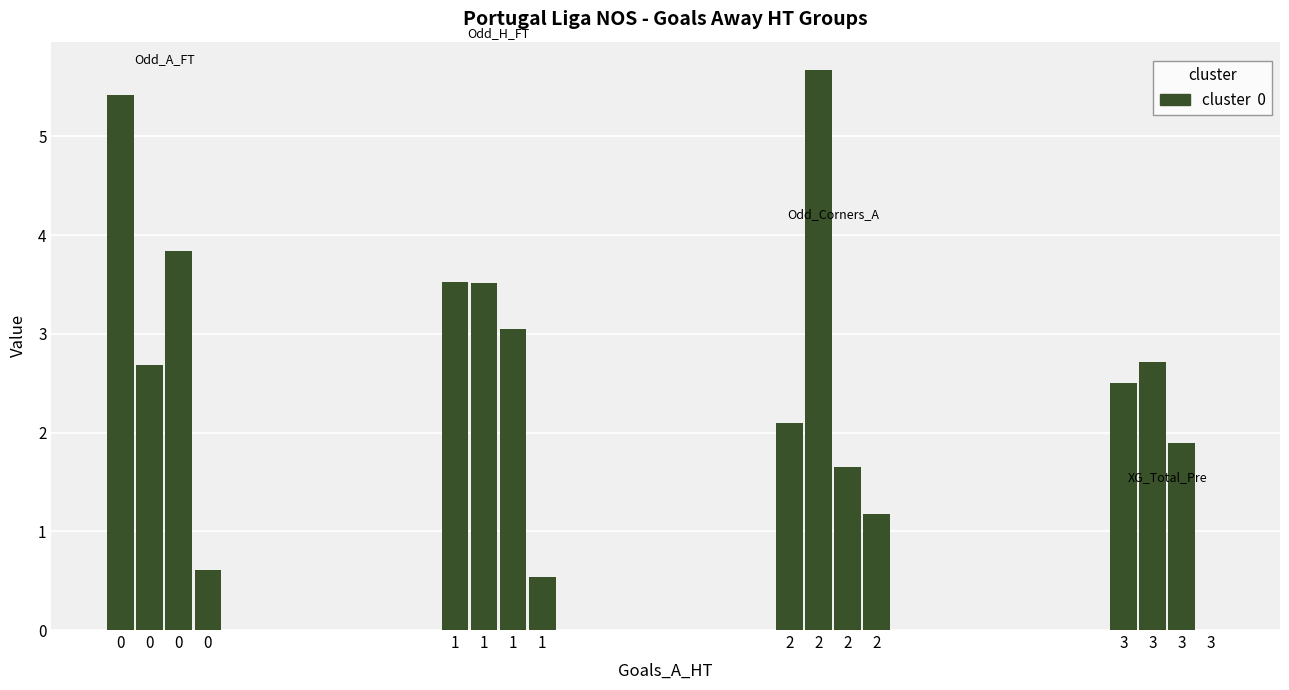

How many distinct data groups are displayed?

4